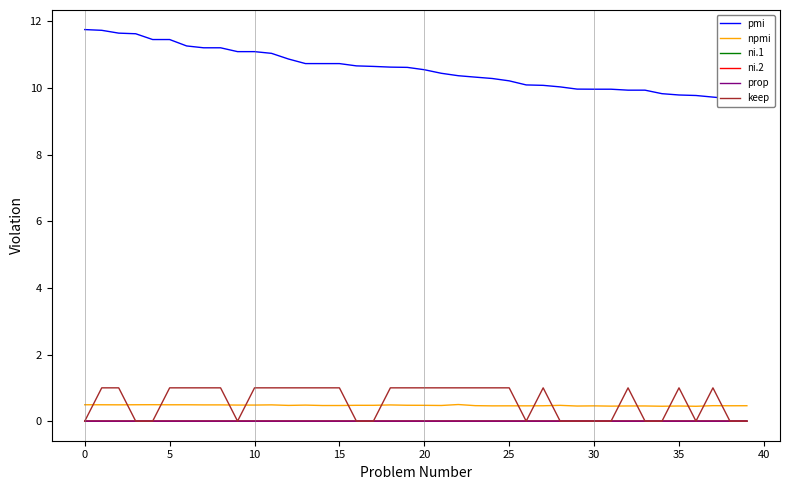

Reading left to right, what are all the values shown in this chart?

pmi: 11.8	11.7	11.7	11.6	11.5	11.5	11.3	11.2	11.2	11.1	11.1	11.0	10.9	10.7	10.7	10.7	10.7	10.7	10.6	10.6	10.6	10.4	10.4	10.3	10.3	10.2	10.1	10.1	10.0	10.0	10.0	10.0	9.9	9.9	9.8	9.8	9.8	9.7	9.7	9.7
npmi: 0.5	0.5	0.5	0.5	0.5	0.5	0.5	0.5	0.5	0.5	0.5	0.5	0.5	0.5	0.5	0.5	0.5	0.5	0.5	0.5	0.5	0.5	0.5	0.5	0.5	0.5	0.5	0.5	0.5	0.5	0.5	0.5	0.5	0.5	0.4	0.5	0.4	0.5	0.5	0.5
ni.1: 0.0	0.0	0.0	0.0	0.0	0.0	0.0	0.0	0.0	0.0	0.0	0.0	0.0	0.0	0.0	0.0	0.0	0.0	0.0	0.0	0.0	0.0	0.0	0.0	0.0	0.0	0.0	0.0	0.0	0.0	0.0	0.0	0.0	0.0	0.0	0.0	0.0	0.0	0.0	0.0
ni.2: 0.0	0.0	0.0	0.0	0.0	0.0	0.0	0.0	0.0	0.0	0.0	0.0	0.0	0.0	0.0	0.0	0.0	0.0	0.0	0.0	0.0	0.0	0.0	0.0	0.0	0.0	0.0	0.0	0.0	0.0	0.0	0.0	0.0	0.0	0.0	0.0	0.0	0.0	0.0	0.0
prop: 0.0	0.0	0.0	0.0	0.0	0.0	0.0	0.0	0.0	0.0	0.0	0.0	0.0	0.0	0.0	0.0	0.0	0.0	0.0	0.0	0.0	0.0	0.0	0.0	0.0	0.0	0.0	0.0	0.0	0.0	0.0	0.0	0.0	0.0	0.0	0.0	0.0	0.0	0.0	0.0
keep: 0.0	1.0	1.0	0.0	0.0	1.0	1.0	1.0	1.0	0.0	1.0	1.0	1.0	1.0	1.0	1.0	0.0	0.0	1.0	1.0	1.0	1.0	1.0	1.0	1.0	1.0	0.0	1.0	0.0	0.0	0.0	0.0	1.0	0.0	0.0	1.0	0.0	1.0	0.0	0.0